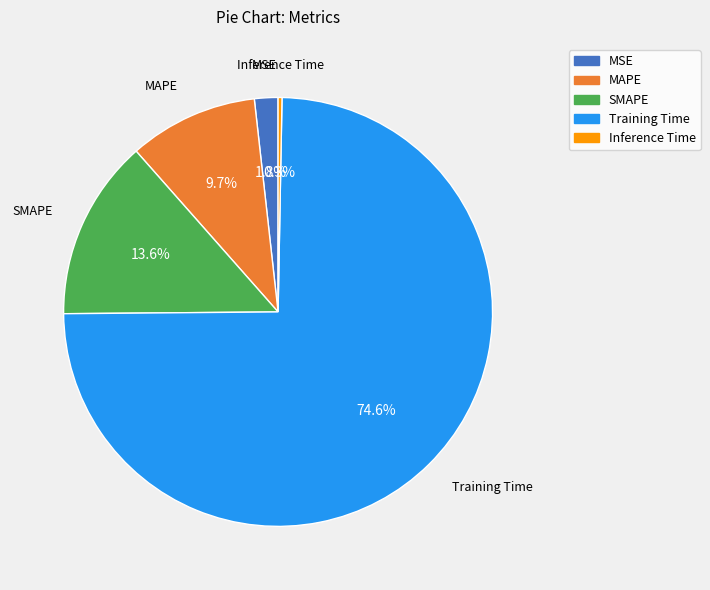

To the nearest percent, what percentage of the pie is Training Time?

75%